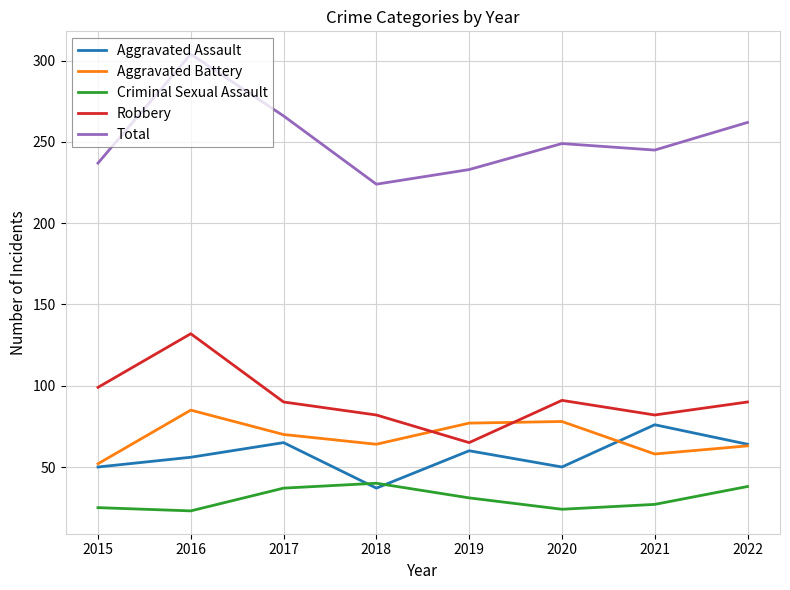

Is the value of Aggravated Battery at 2020 greater than the value of Aggravated Assault at 2019?

Yes